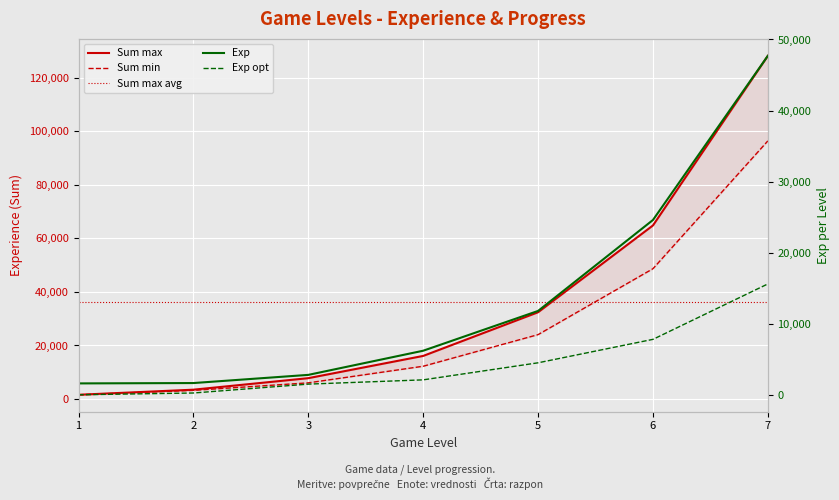

Reading left to right, extract all data points from this chart.

Sum min: 1=1600	2=3250	3=6050	4=12250	5=24050	6=48650	7=96350
Sum max: 1=1600	2=3500	3=7800	4=16100	5=32400	6=64800	7=128100
Exp: 1=1600	2=1650	3=2800	4=6200	5=11800	6=24600	7=47700
Exp opt: 1=0	2=250	3=1500	4=2100	5=4500	6=7800	7=15600